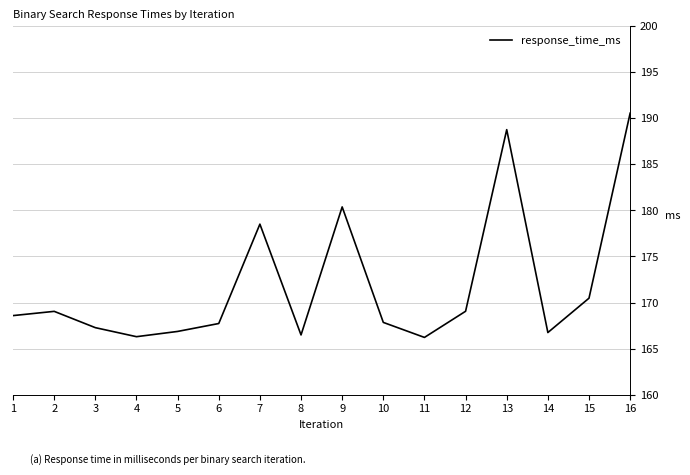

How many interior local peaks (higher than both neighbors) does the data have?

4